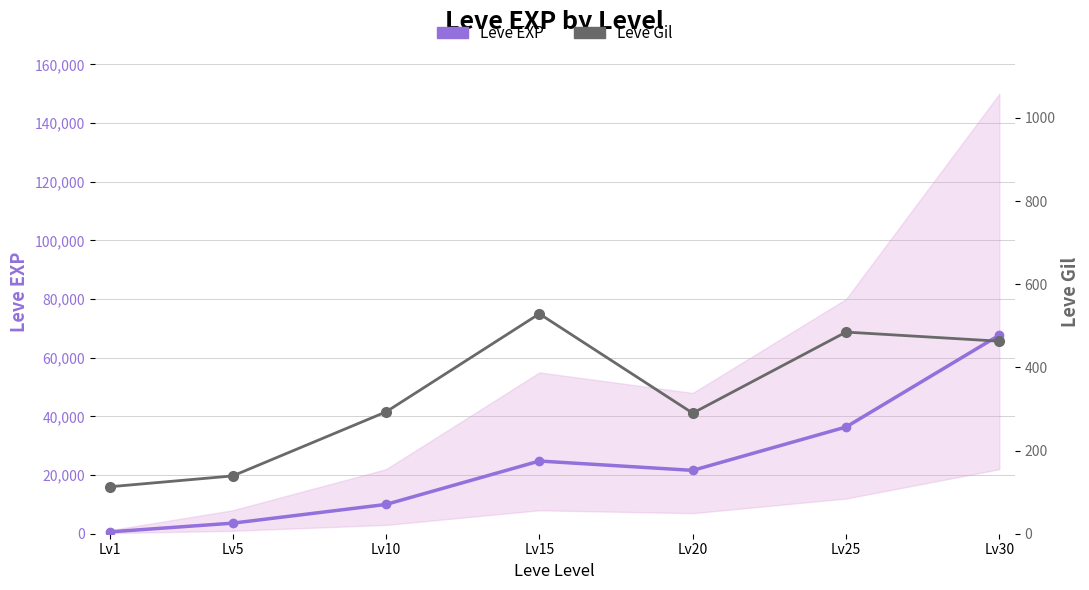

Is it true that Leve EXP equals 24790 at Lv15?

True